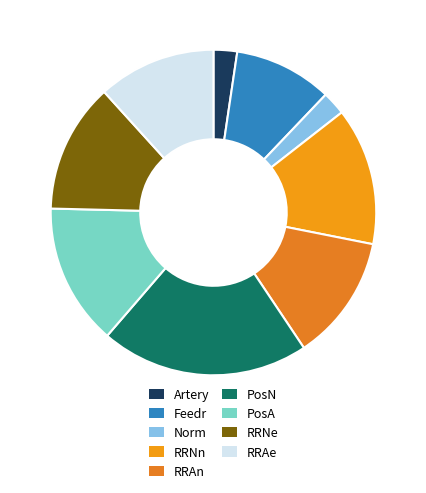

Rank the categories by value from lowest to highest.

Artery, Norm, Feedr, RRAe, RRAn, RRNe, RRNn, PosA, PosN